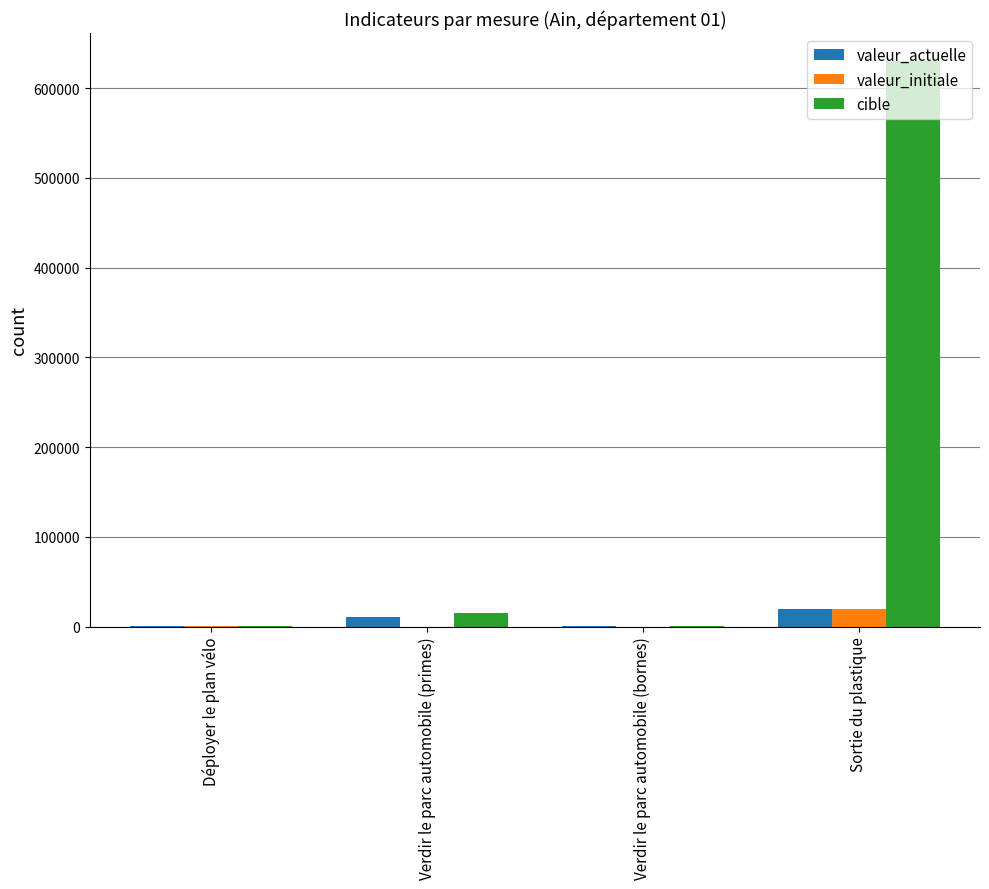

Is the value of valeur_initiale at Sortie du plastique greater than the value of cible at Sortie du plastique?

No